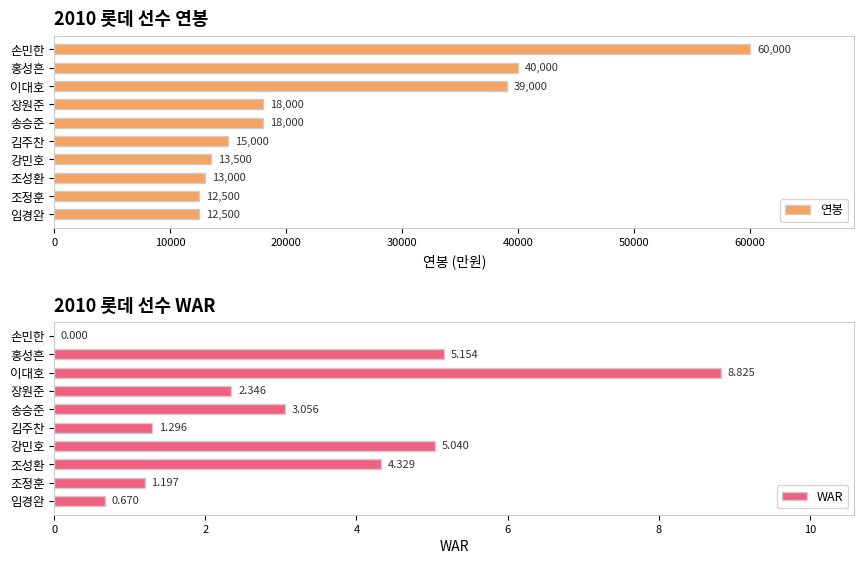

What is the minimum value for 연봉?

12500